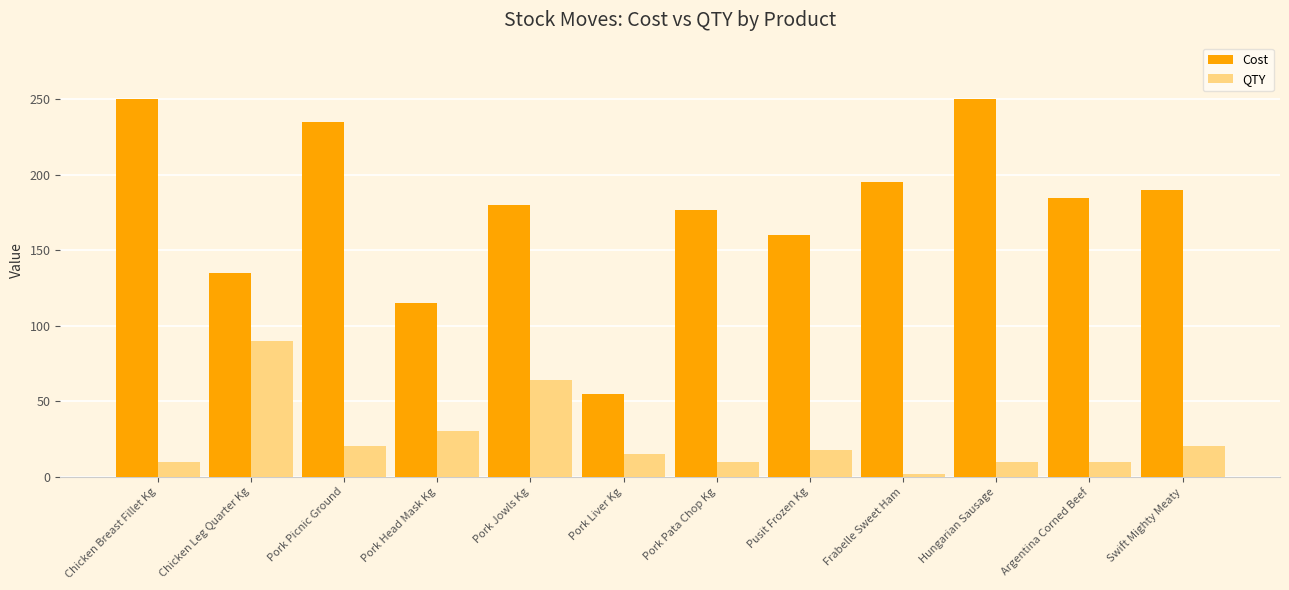

Rank the series by their maximum value, from lowest to highest.

QTY, Cost